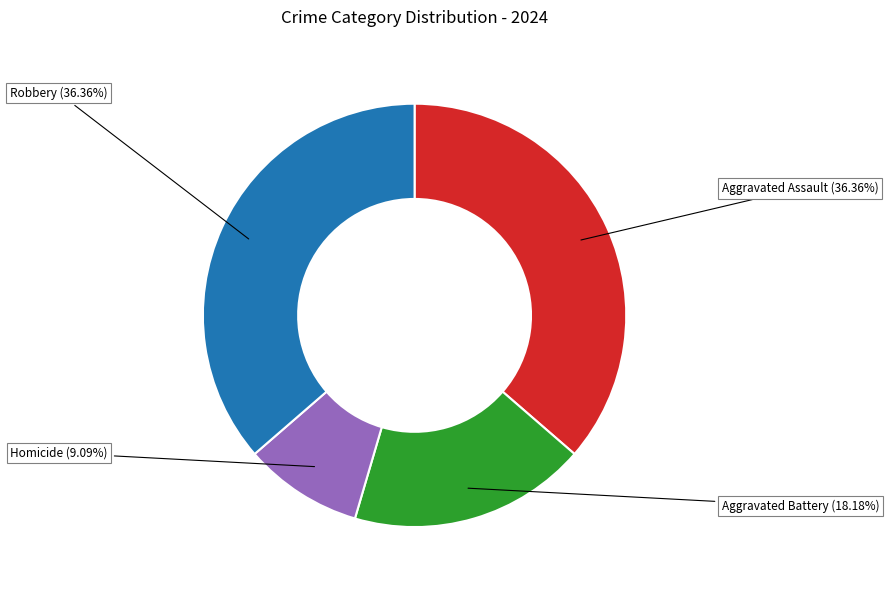

Does any single category account for the majority?

No